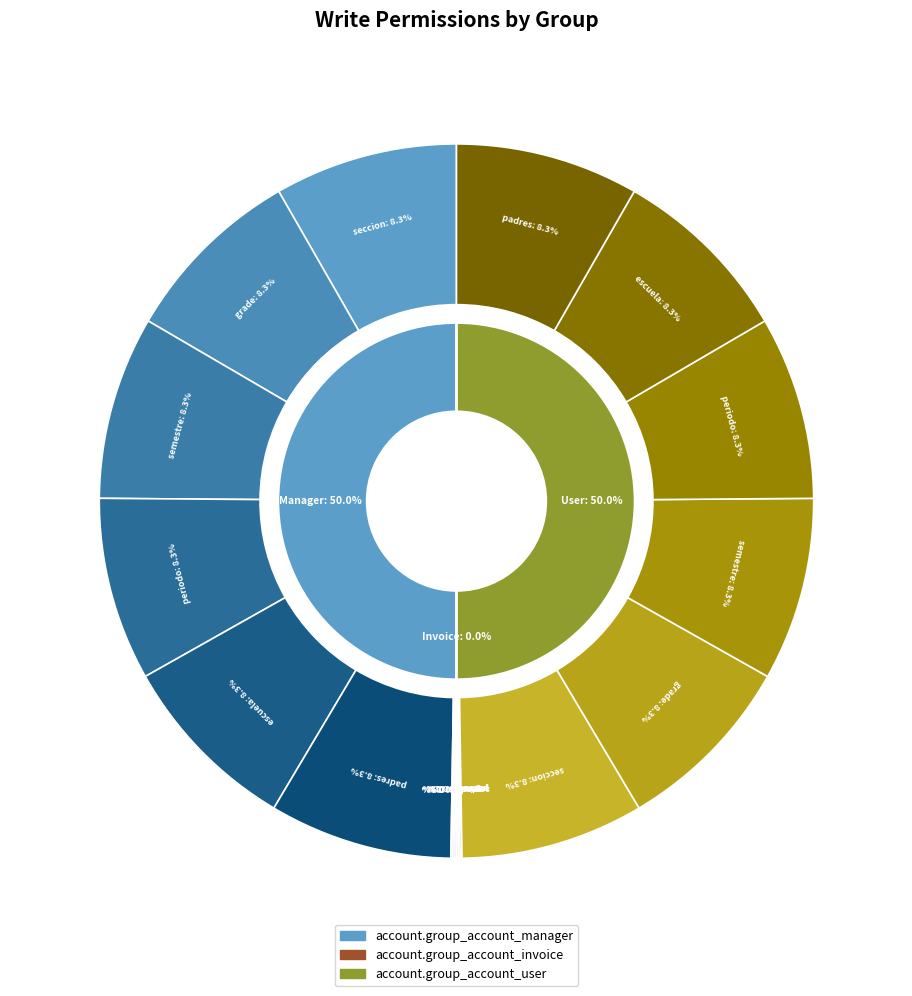

True or false: periodo.tropico accounts for 31% of the total.

False